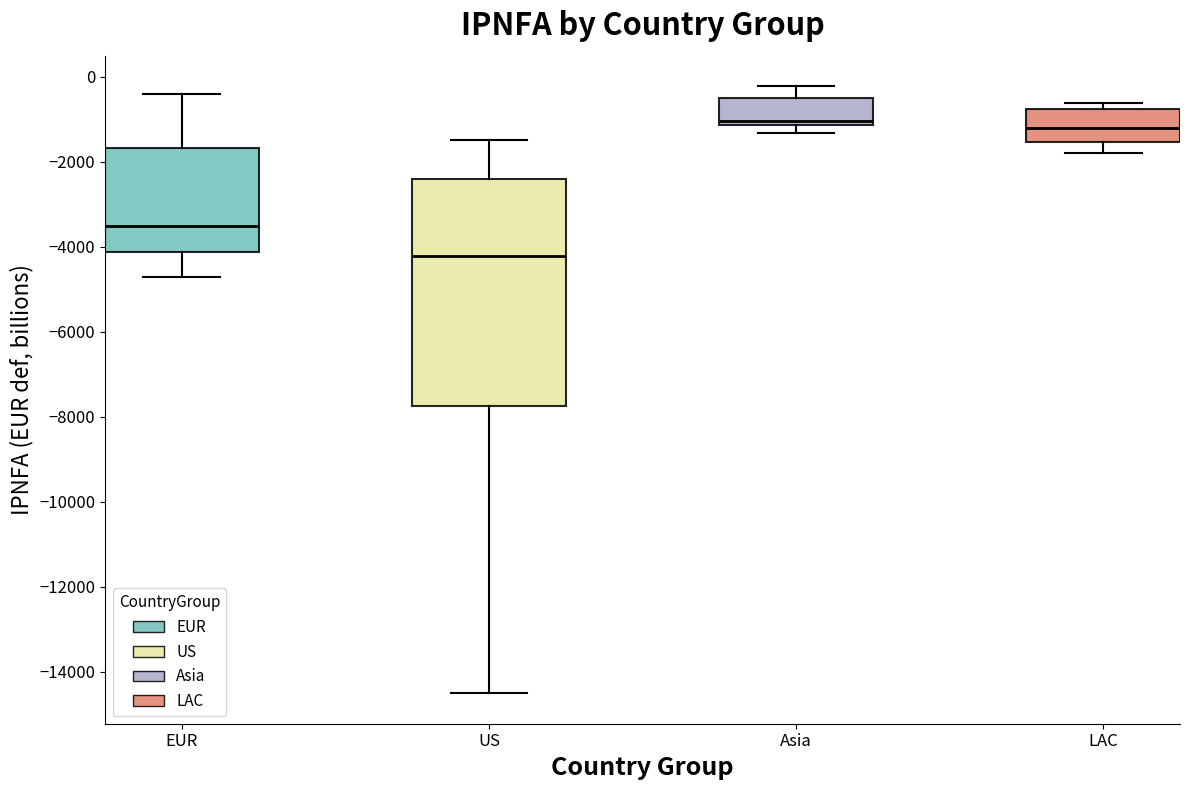

Reading left to right, transcribe this box plot: for each box, give where its median line is, the range the box spans, and where its two whiskers end, as read against the y-axis. The values are not printed on the chart, so give them approximately, as read against the axis.

EUR: median -3600, box -4200 to -1600, whiskers -4800 to -400
US: median -4200, box -7800 to -2400, whiskers -14600 to -1400
Asia: median -1000, box -1200 to -600, whiskers -1400 to -200
LAC: median -1200, box -1600 to -800, whiskers -1800 to -600